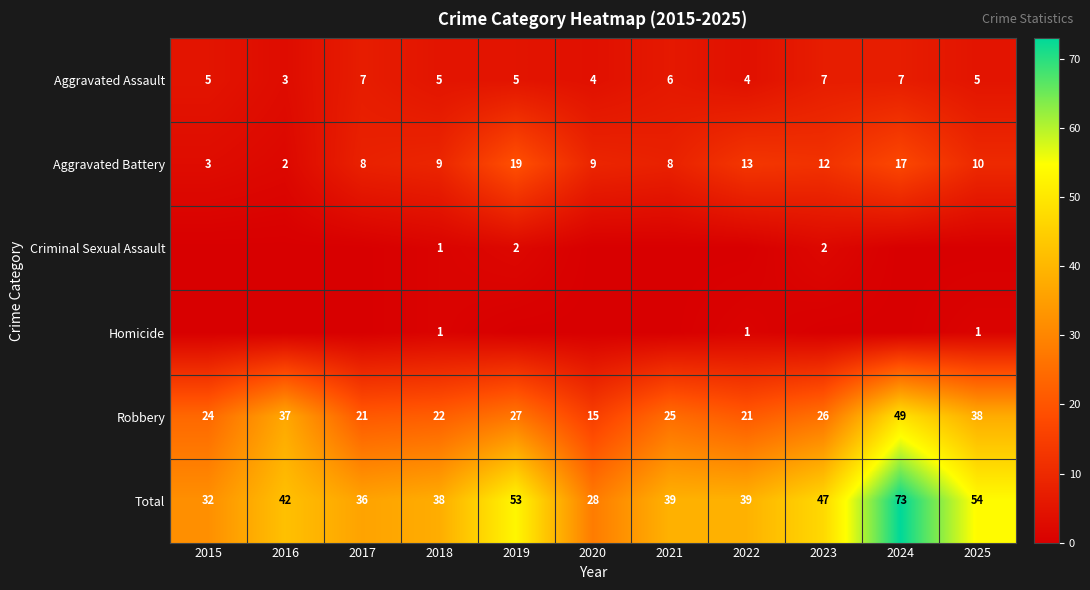

Is the value of Aggravated Assault at 2022 greater than the value of Robbery at 2015?

No